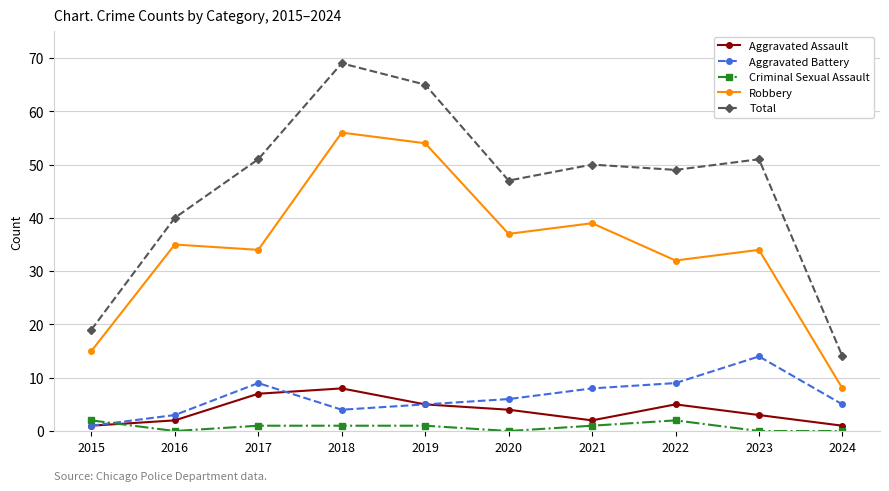

Is this an area chart (filled region under the line)?

No